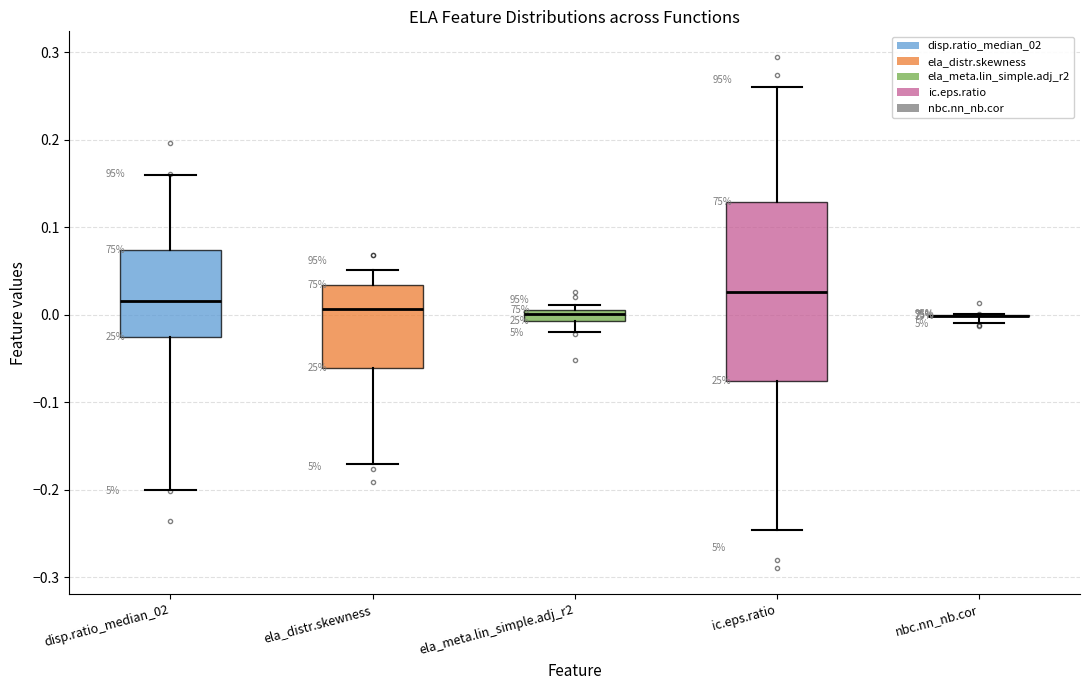

Where does the upper whisker of the box for ela_distr.skewness end on the y-axis? The values are not printed on the chart, so give them approximately, as read against the axis.

0.05